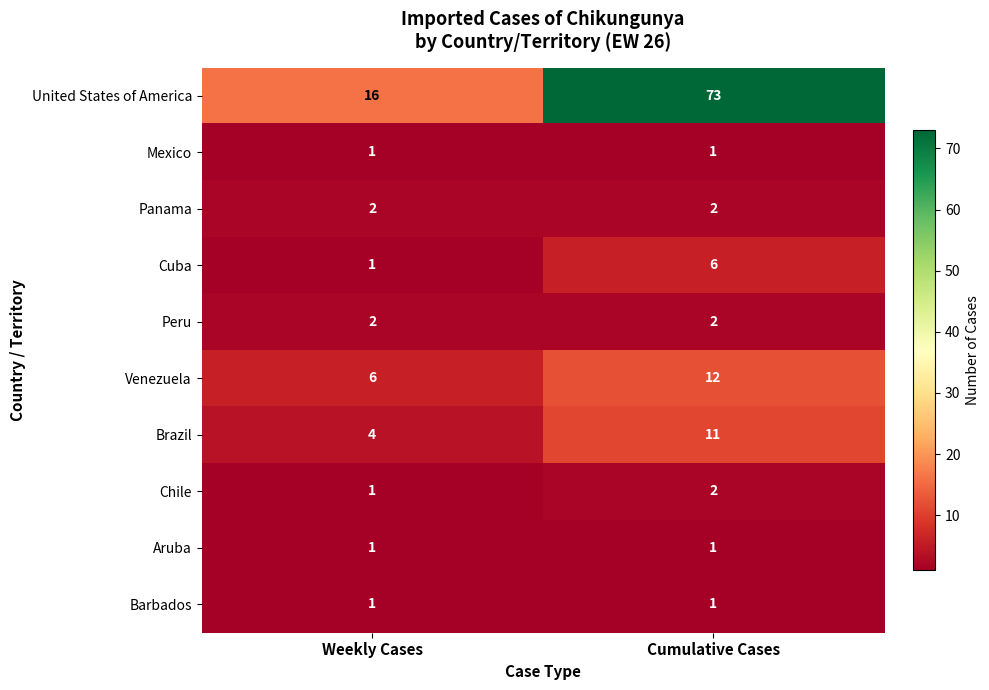

The value of Chile at Weekly Cases is 1. True or false?

True